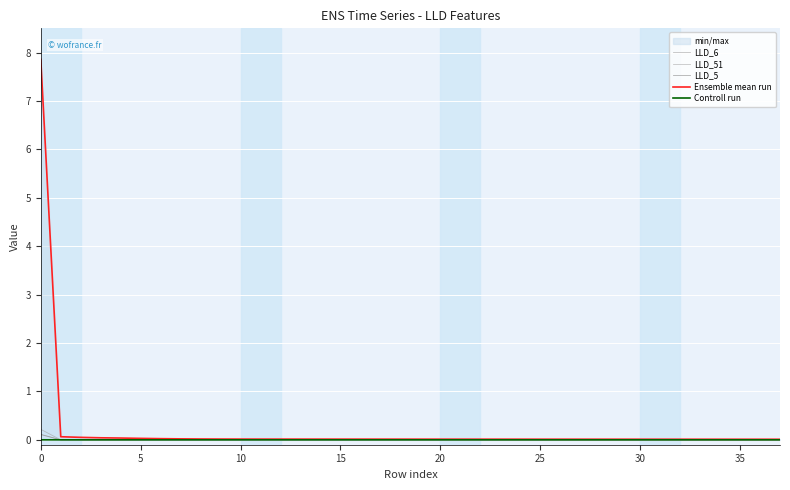

Reading left to right, transcribe all the data shown in this chart.

LLD_6: 0.2	0.0	0.0	0.0	0.0	-0.0	-0.0	-0.0	-0.0	-0.0	-0.0	-0.0	-0.0	-0.0	-0.0	-0.0	-0.0	-0.0	-0.0	-0.0	-0.0	-0.0	-0.0	-0.0	-0.0	-0.0	-0.0	-0.0	-0.0	-0.0	-0.0	-0.0	-0.0	-0.0	-0.0	-0.0	-0.0	-0.0
LLD_51: 0.1	0.0	0.0	0.0	0.0	0.0	0.0	0.0	0.0	0.0	0.0	0.0	0.0	0.0	0.0	0.0	0.0	0.0	0.0	0.0	0.0	0.0	0.0	0.0	0.0	0.0	0.0	0.0	0.0	0.0	0.0	0.0	0.0	0.0	0.0	0.0	0.0	0.0
LLD_5: 0.1	0.0	0.0	0.0	0.0	0.0	0.0	0.0	0.0	0.0	0.0	0.0	0.0	0.0	0.0	0.0	0.0	0.0	0.0	0.0	0.0	0.0	0.0	0.0	0.0	0.0	0.0	0.0	0.0	0.0	0.0	0.0	0.0	0.0	0.0	0.0	0.0	0.0
Ensemble mean run: 7.9	0.1	0.1	0.0	0.0	0.0	0.0	0.0	0.0	0.0	0.0	0.0	0.0	0.0	0.0	0.0	0.0	0.0	0.0	0.0	0.0	0.0	0.0	0.0	0.0	0.0	0.0	0.0	0.0	0.0	0.0	0.0	0.0	0.0	0.0	0.0	0.0	0.0
Controll run: 0.0	0.0	0.0	0.0	0.0	0.0	0.0	0.0	0.0	0.0	0.0	0.0	0.0	0.0	0.0	0.0	0.0	0.0	0.0	0.0	0.0	0.0	0.0	0.0	0.0	0.0	0.0	0.0	0.0	0.0	0.0	0.0	0.0	0.0	0.0	0.0	0.0	0.0